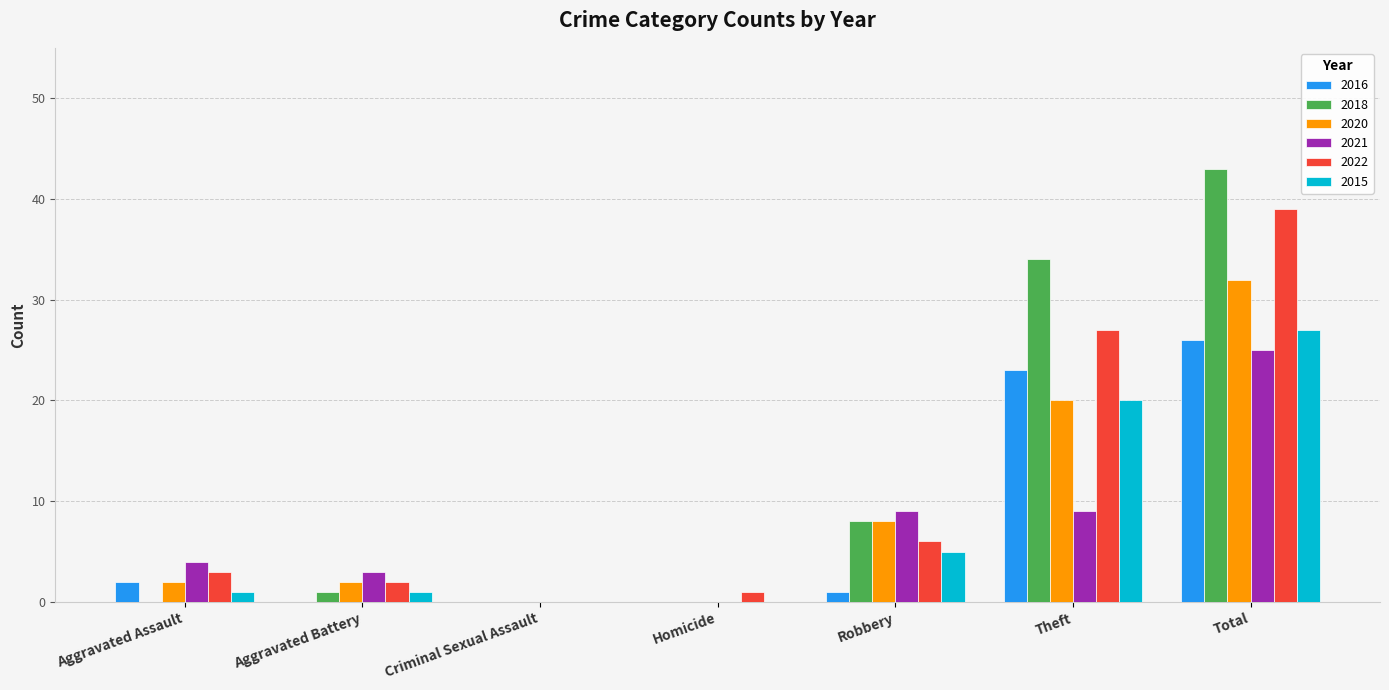

Where does the 2016 series first go above 1?

Aggravated Assault